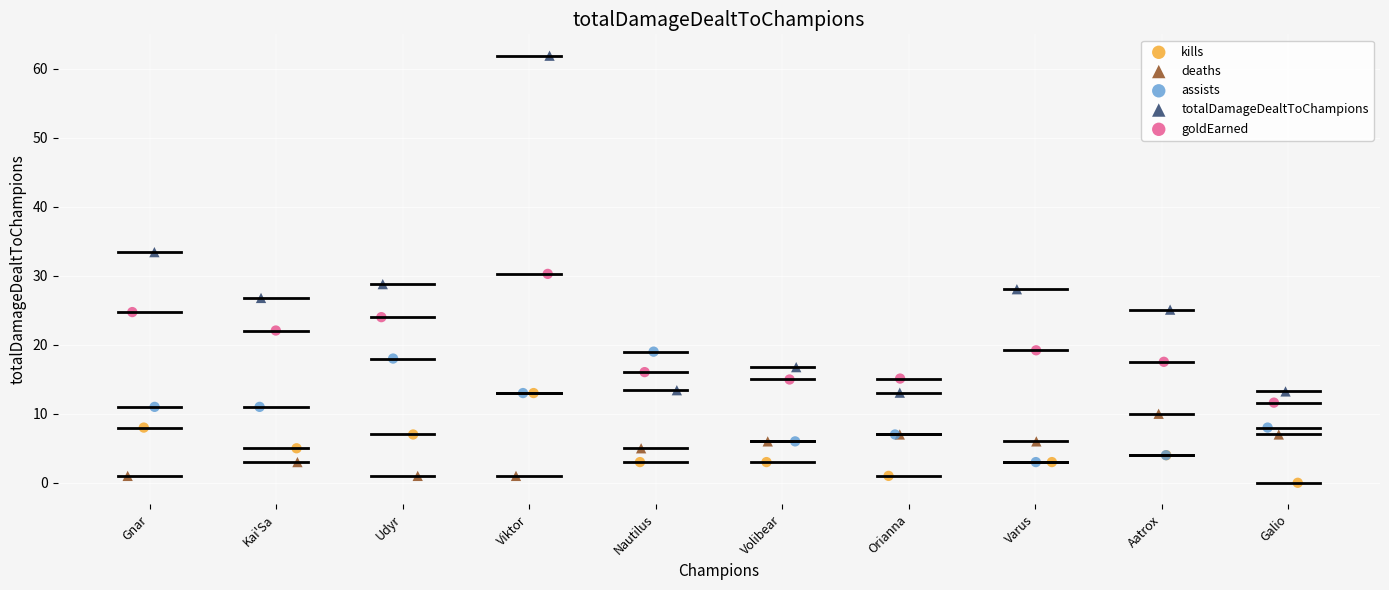

Which series has the largest Y range (max minus min)?

totalDamageDealtToChampions